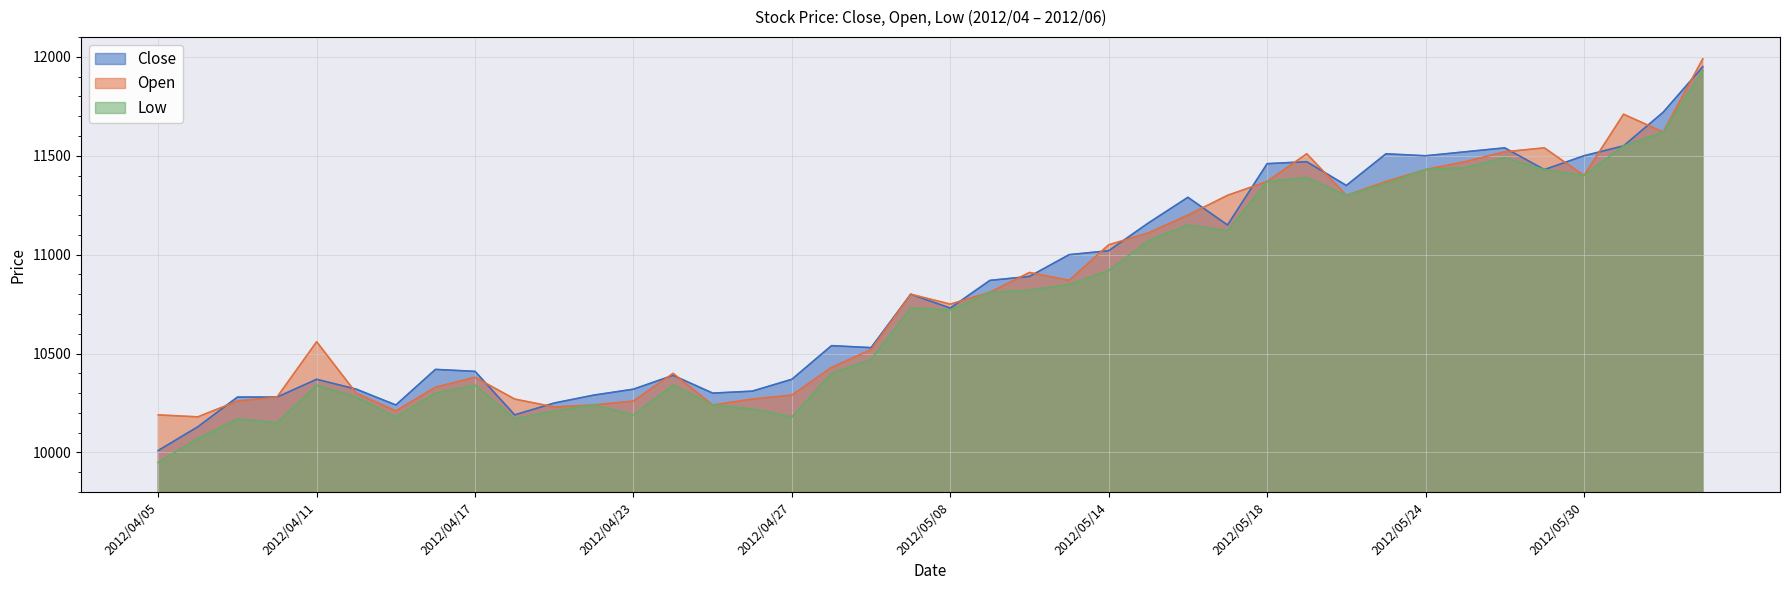

List the labels in order of Open value, smallest first.

2012/04/06, 2012/04/05, 2012/04/13, 2012/04/19, 2012/04/20, 2012/04/25, 2012/04/09, 2012/04/23, 2012/04/18, 2012/04/26, 2012/04/10, 2012/04/27, 2012/04/12, 2012/04/16, 2012/04/17, 2012/04/24, 2012/05/01, 2012/05/02, 2012/04/11, 2012/05/08, 2012/05/07, 2012/05/09, 2012/05/11, 2012/05/10, 2012/05/14, 2012/05/15, 2012/05/16, 2012/05/17, 2012/05/22, 2012/05/18, 2012/05/23, 2012/05/30, 2012/05/24, 2012/05/25, 2012/05/21, 2012/05/28, 2012/05/29, 2012/06/01, 2012/05/31, 2012/06/04